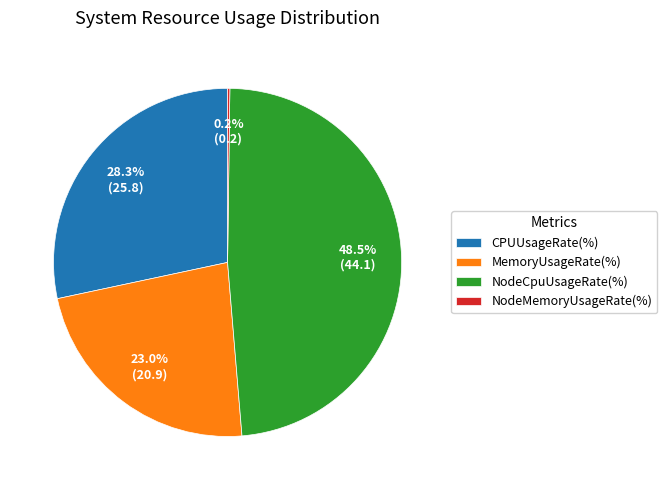

Combined, do NodeCpuUsageRate(%) and CPUUsageRate(%) account for over 50%?

Yes